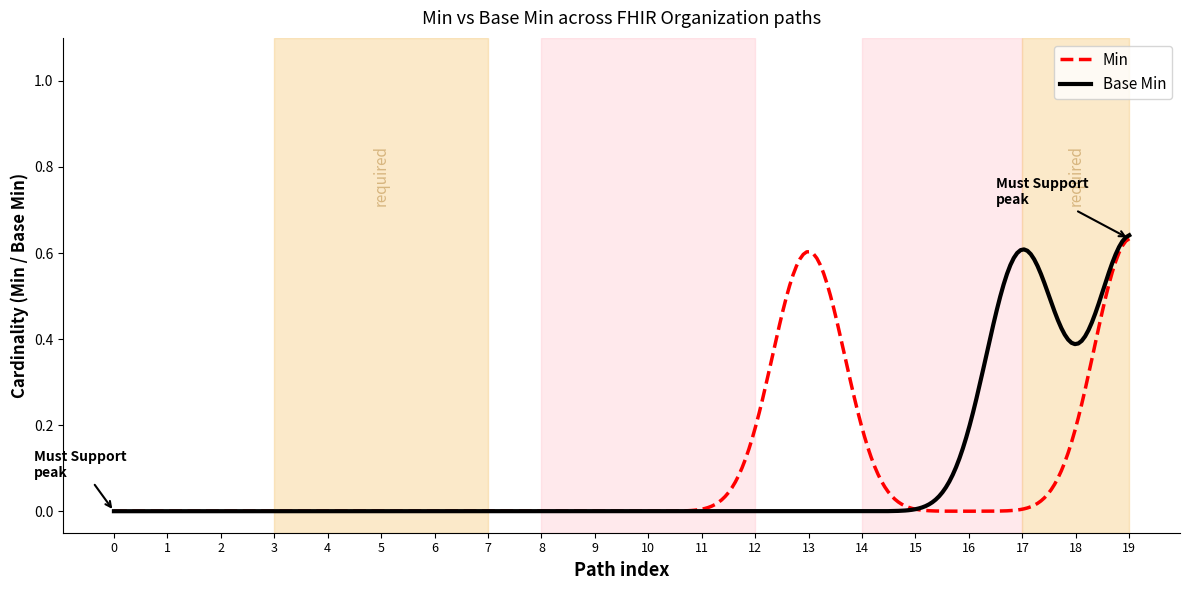

True or false: Base Min and Min cross at least once.

True